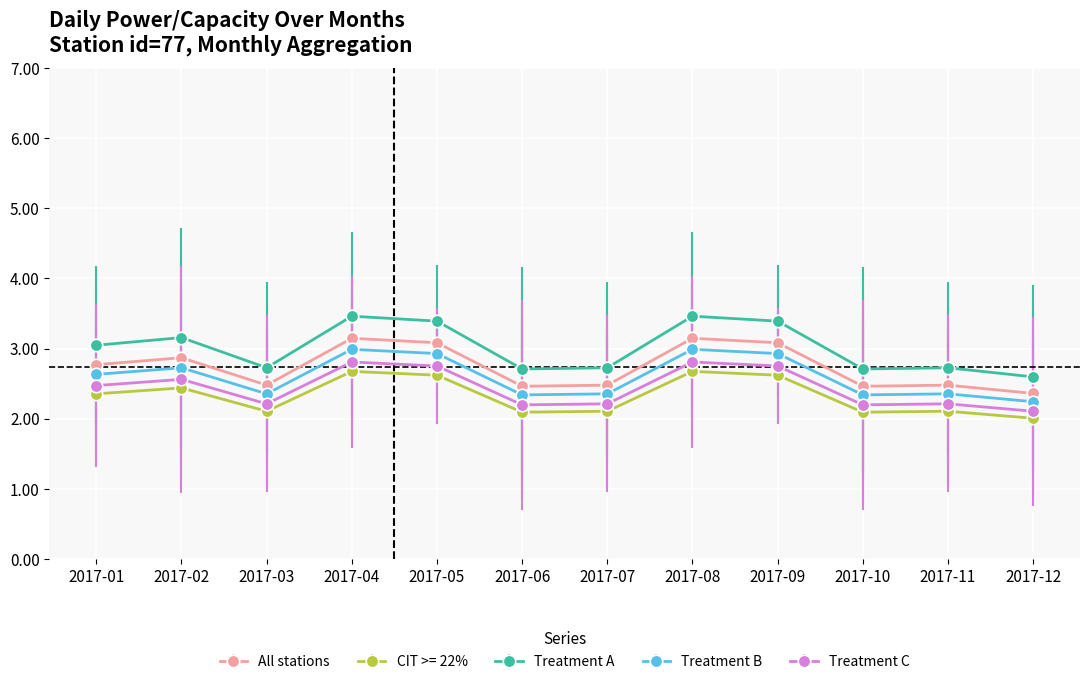

True or false: Treatment B has more than 1 points higher than both neighbors.

True